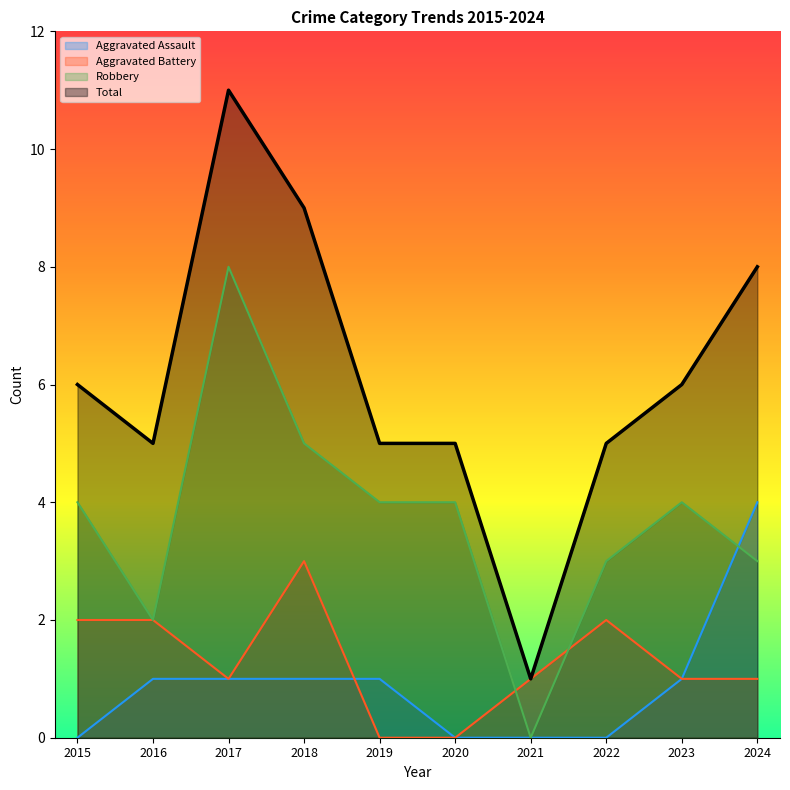

How many values in Aggravated Assault are above zero?

6